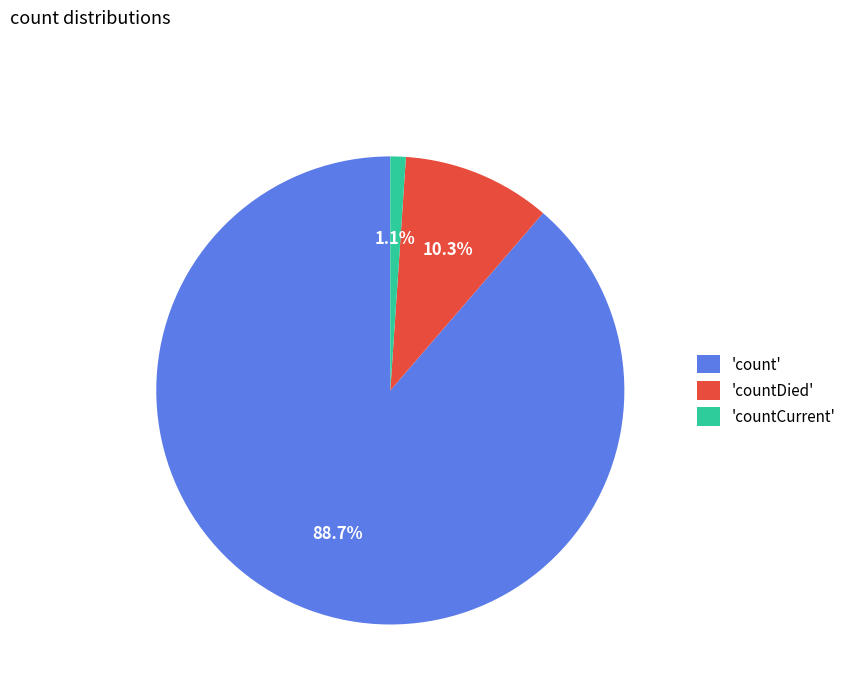

Is there a majority slice in this chart?

Yes